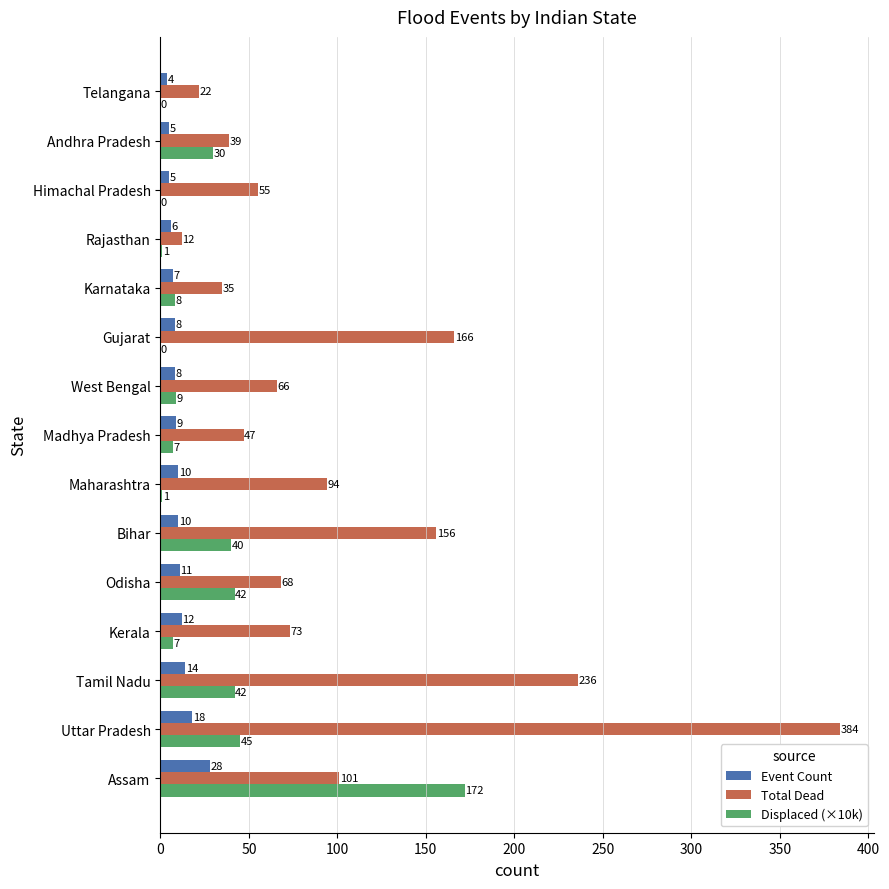

At which label is Displaced (×10k) closest to 86?

Uttar Pradesh